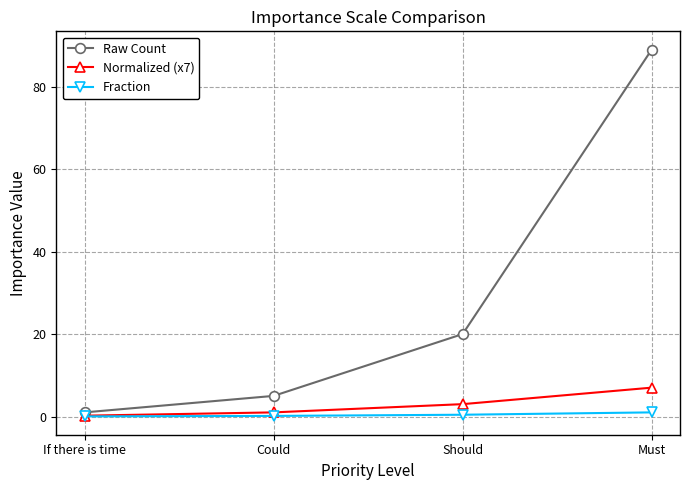

True or false: Normalized (x7) and Raw Count intersect in this chart.

False